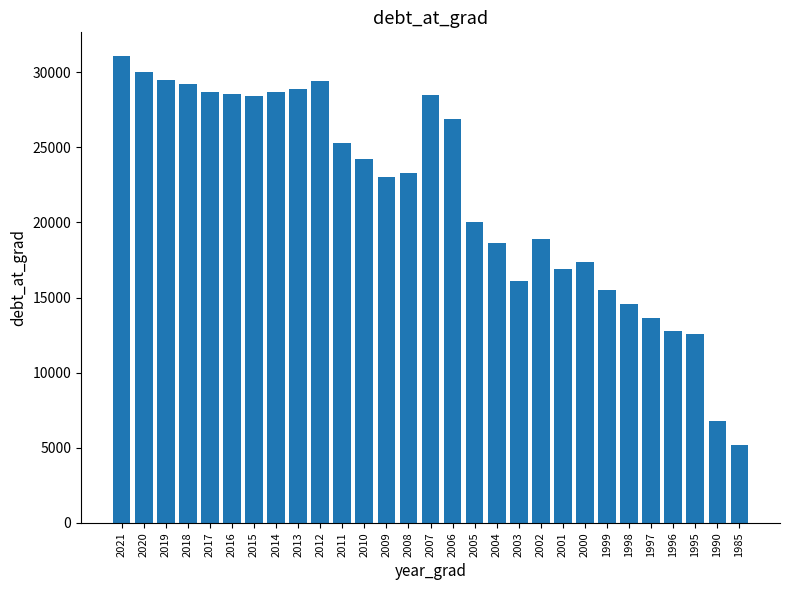

What is the sum of all values?

632445